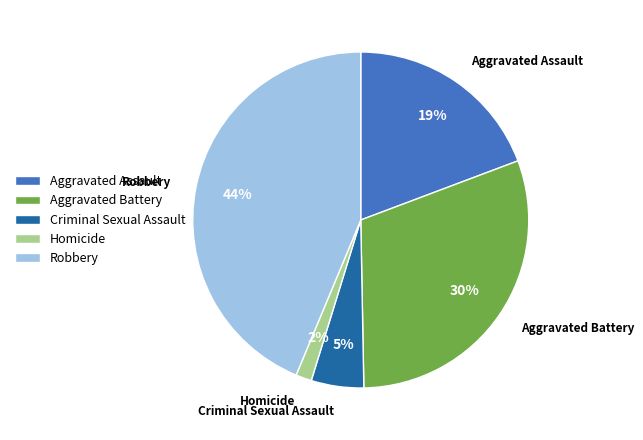

To the nearest percent, what is the difference between the Aggravated Assault and Aggravated Battery slice percentages?

11%